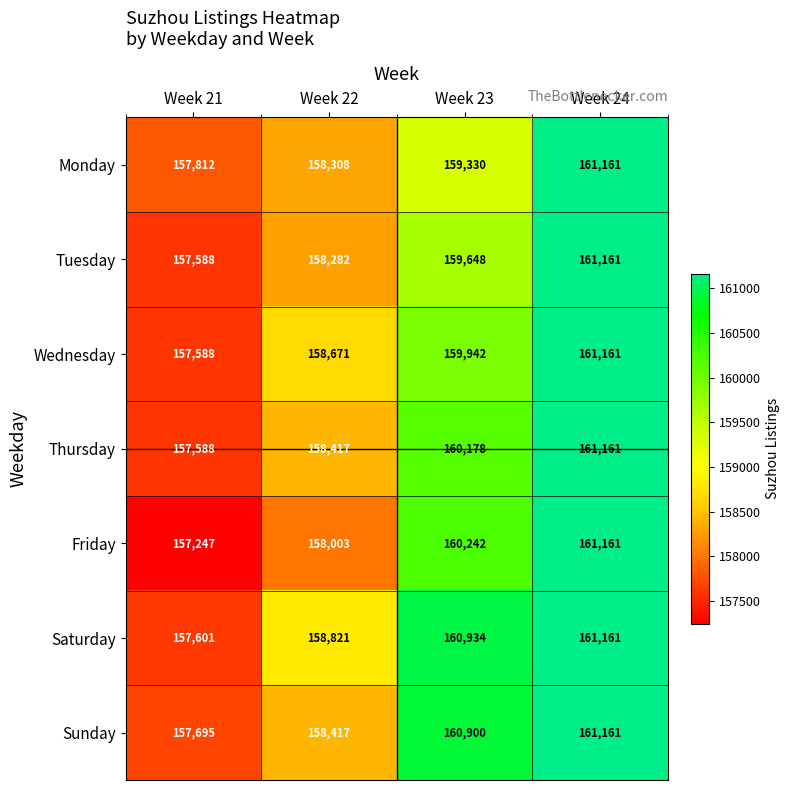

Where is Monday nearest to the value 159486?

Week 23